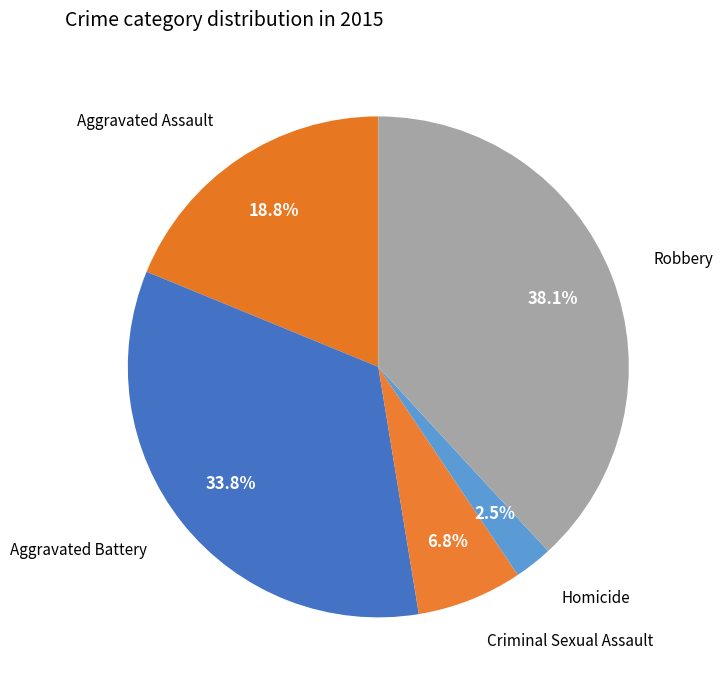

Is there any slice that represents more than half of the pie?

No